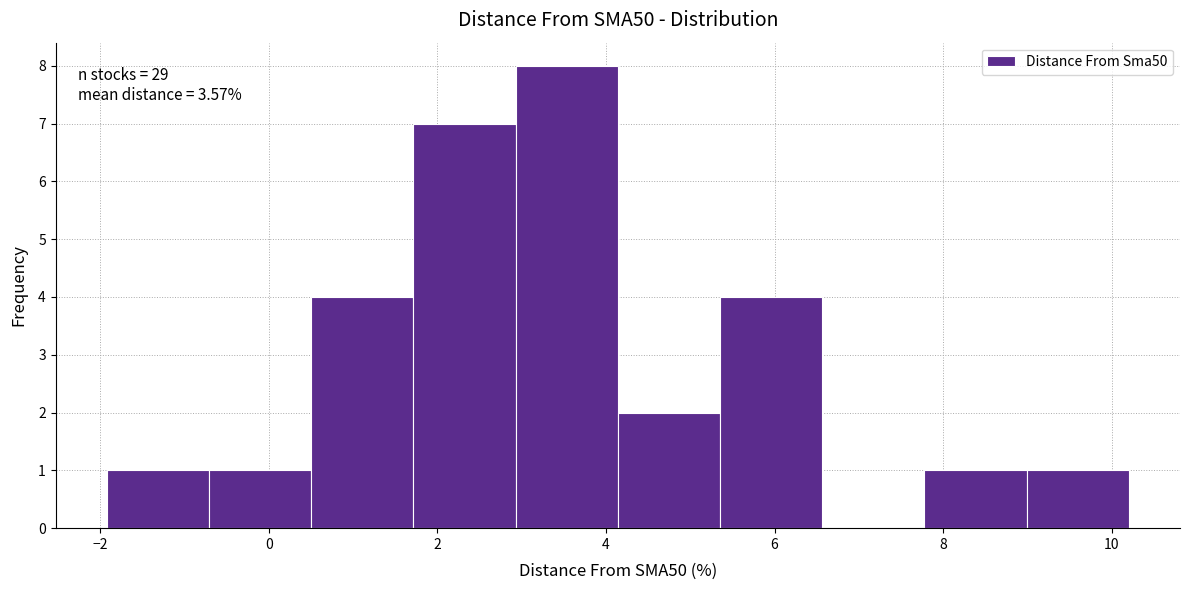

Over which range of the x-axis is the bar tallest?

3.0 to 4.2